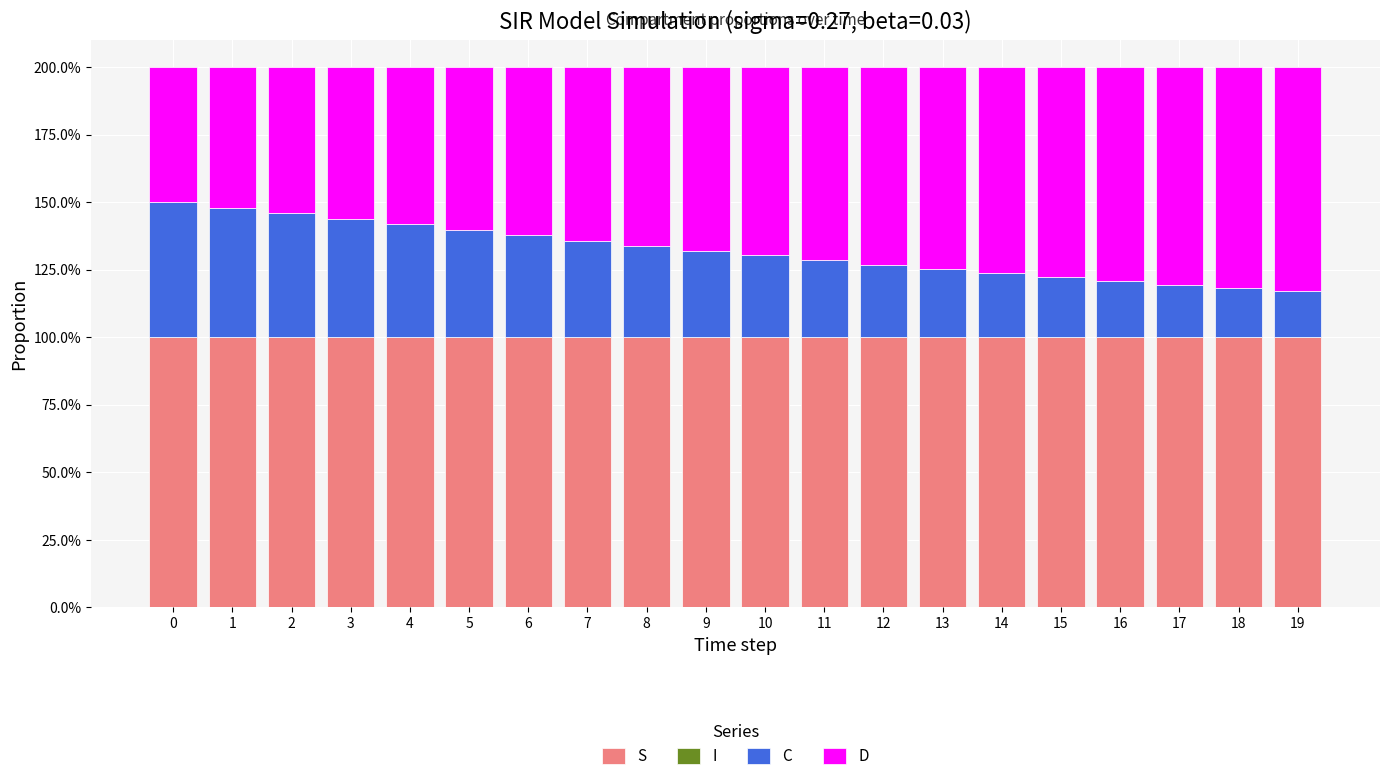

Are the bars horizontal?

No